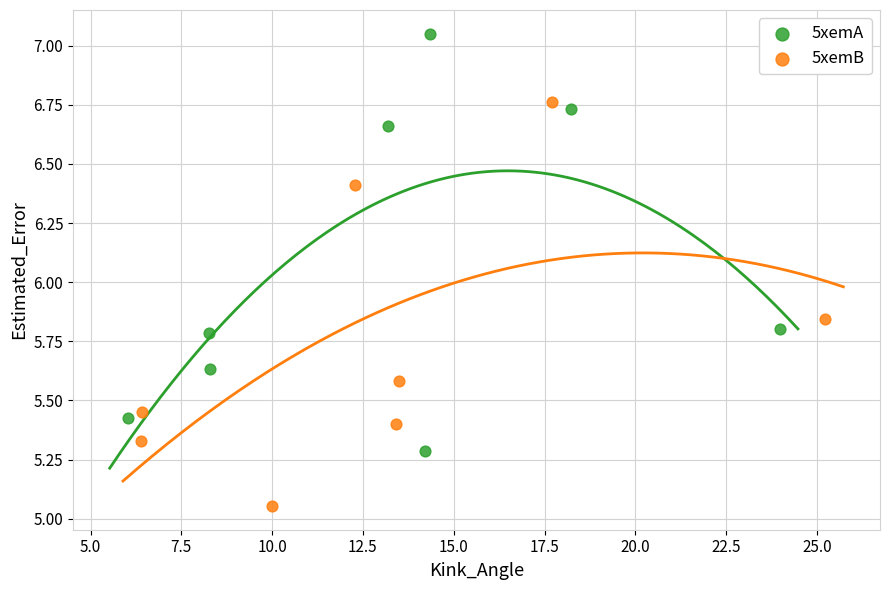

Which series reaches the minimum Y coordinate?

5xemB